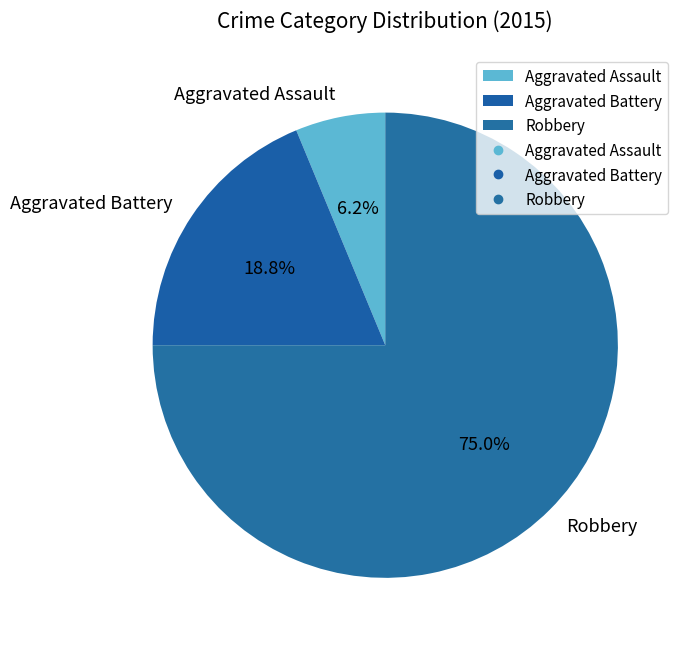

To the nearest percent, what is the difference between the largest and smallest slice percentages?

69%